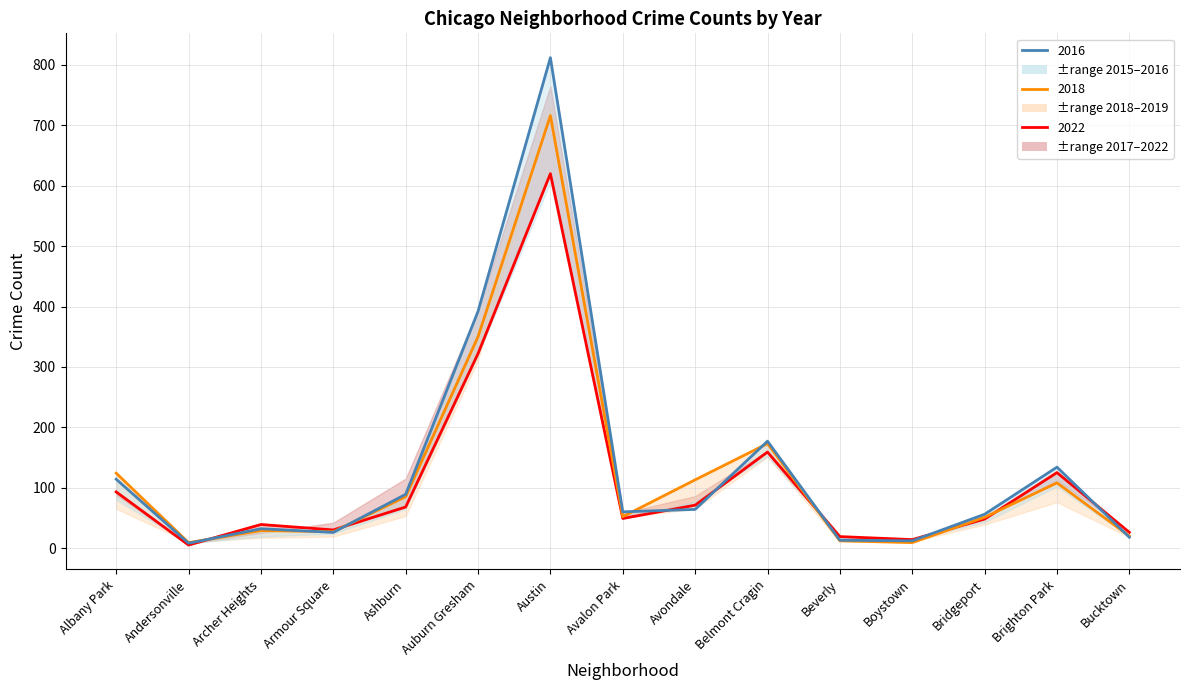

True or false: 2015 has more than 0 points higher than both neighbors.

True